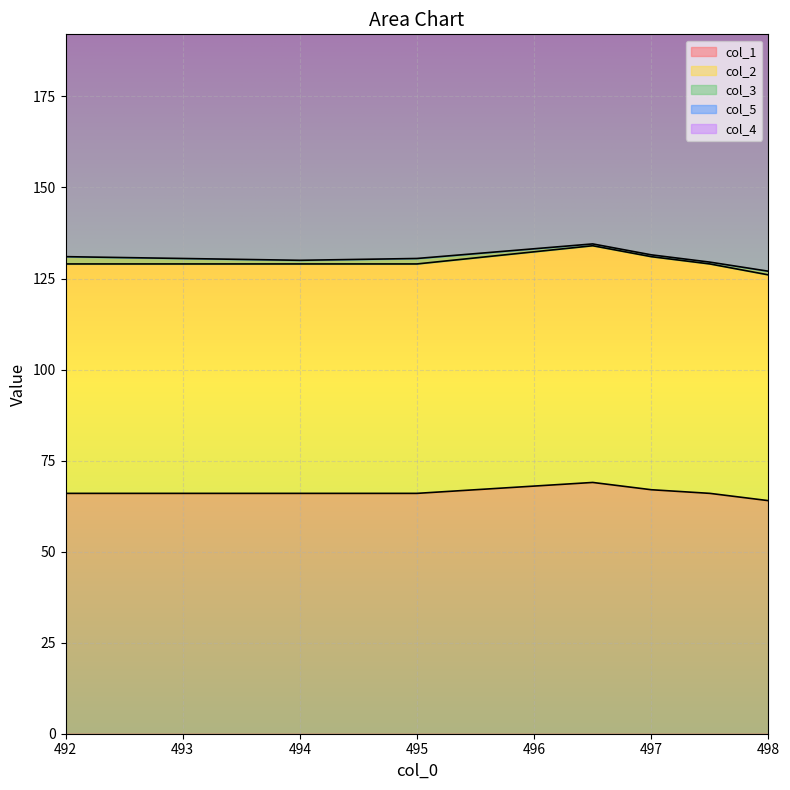

True or false: col_5 and col_3 intersect in this chart.

False